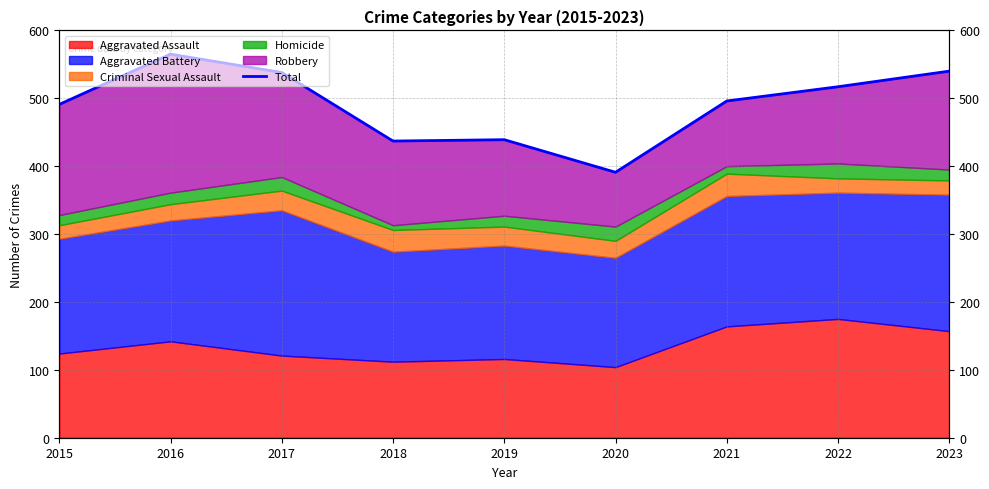

Rank the categories by value from lowest to highest.

2020, 2018, 2019, 2015, 2021, 2022, 2017, 2023, 2016